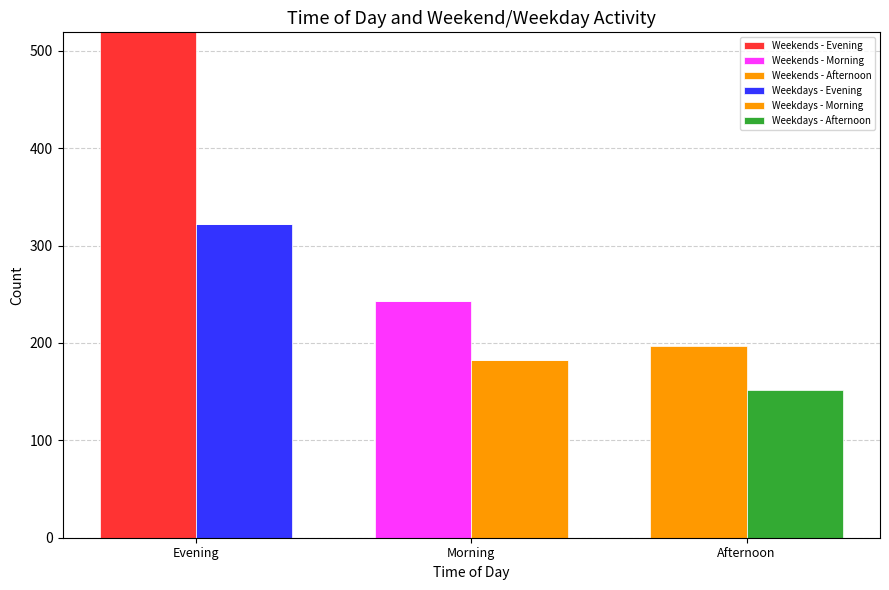

Which series has the largest total across all categories?

Weekends - Evening